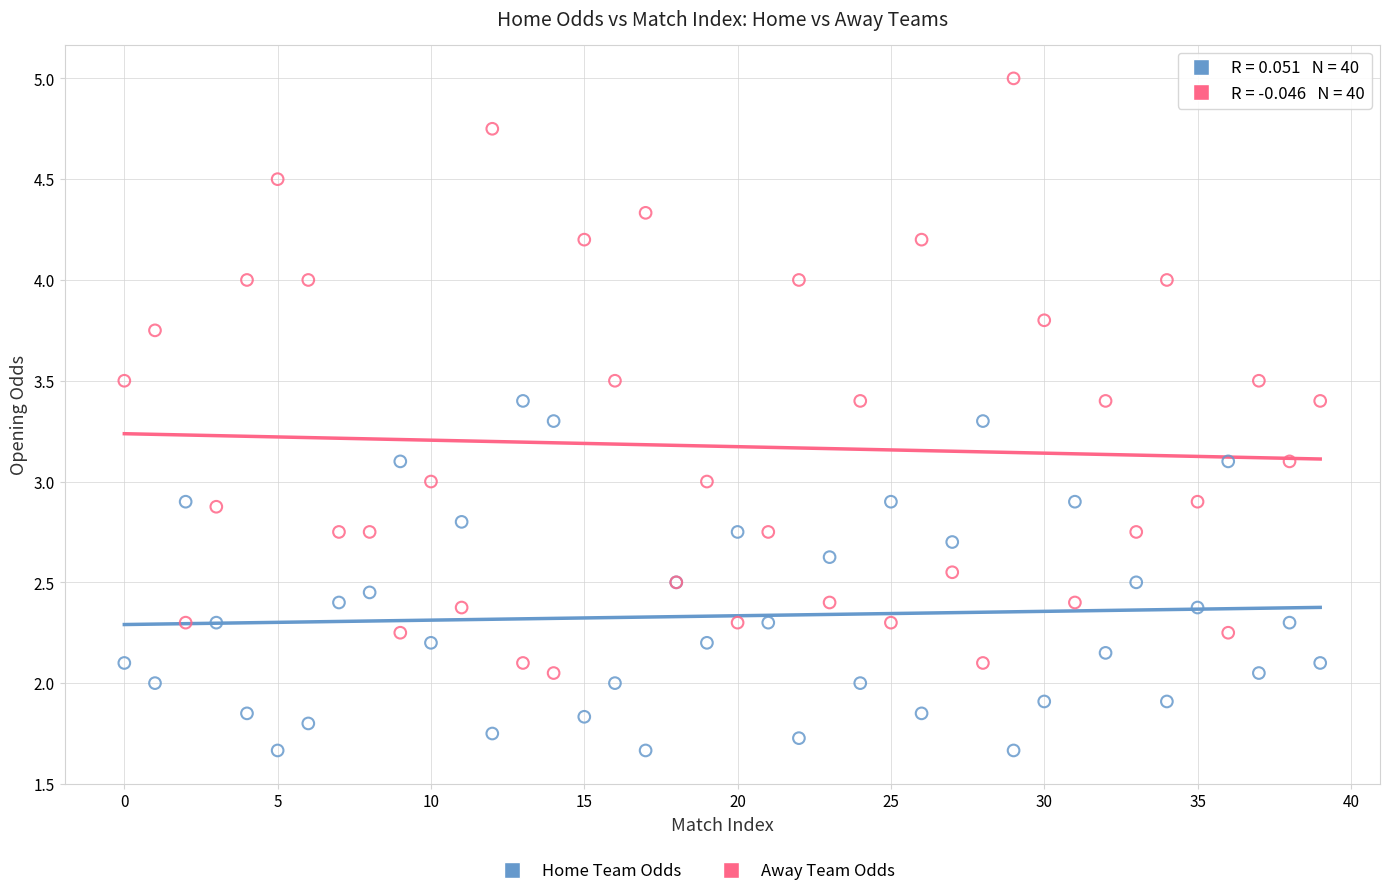

Which series contains the highest Y value?

Away Team Odds